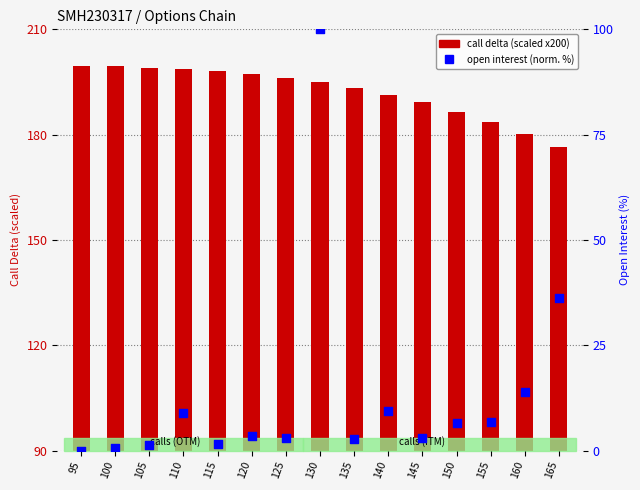

Is the value of open interest (normalized) at 165 greater than the value of call delta (scaled) at 125?

No